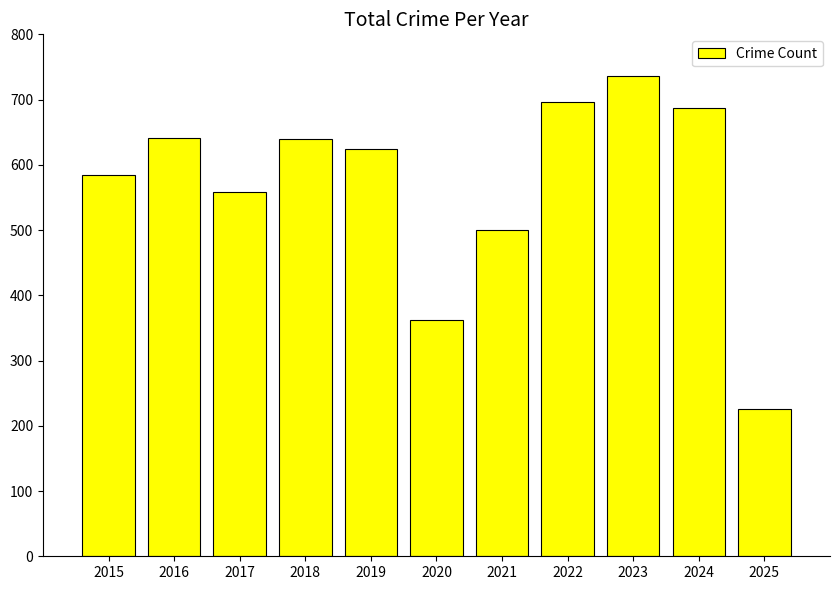

What is the value of the 5th bar from the left?

624